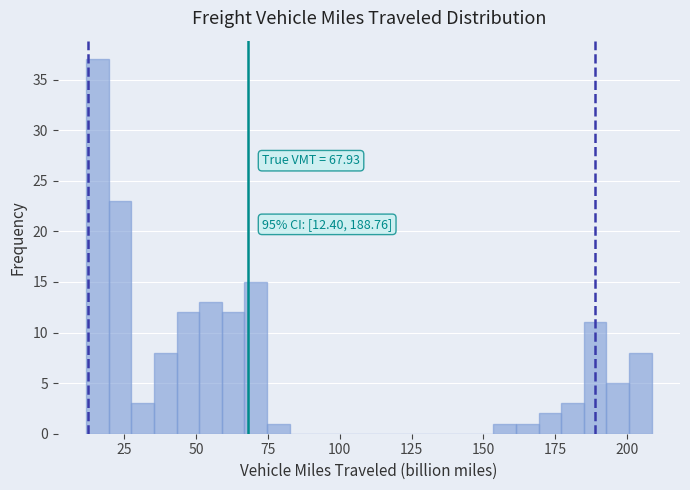

Around what value on the x-axis is the tallest bar? Give the approximate position of its centre, as read against the axis.

15